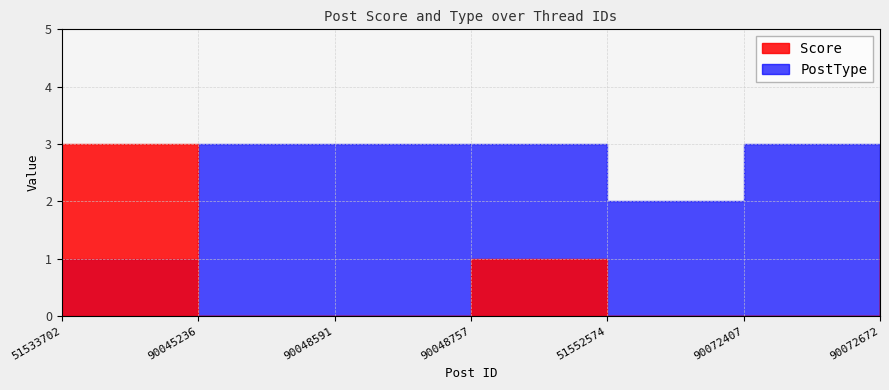

Which has a higher value, 90048591 or 51533702?

51533702